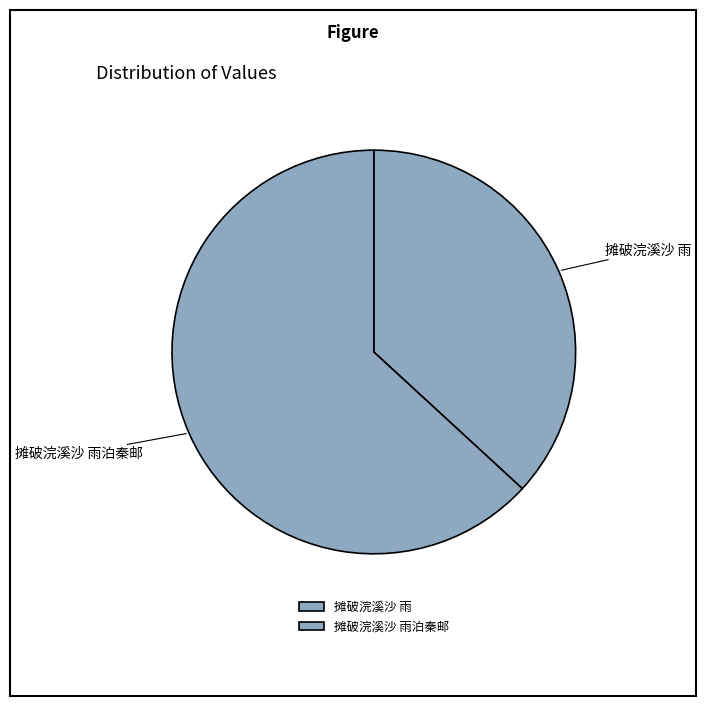

What is the ratio of the value at 摊破浣溪沙 雨泊秦邮 to the value at 摊破浣溪沙 雨?

1.7